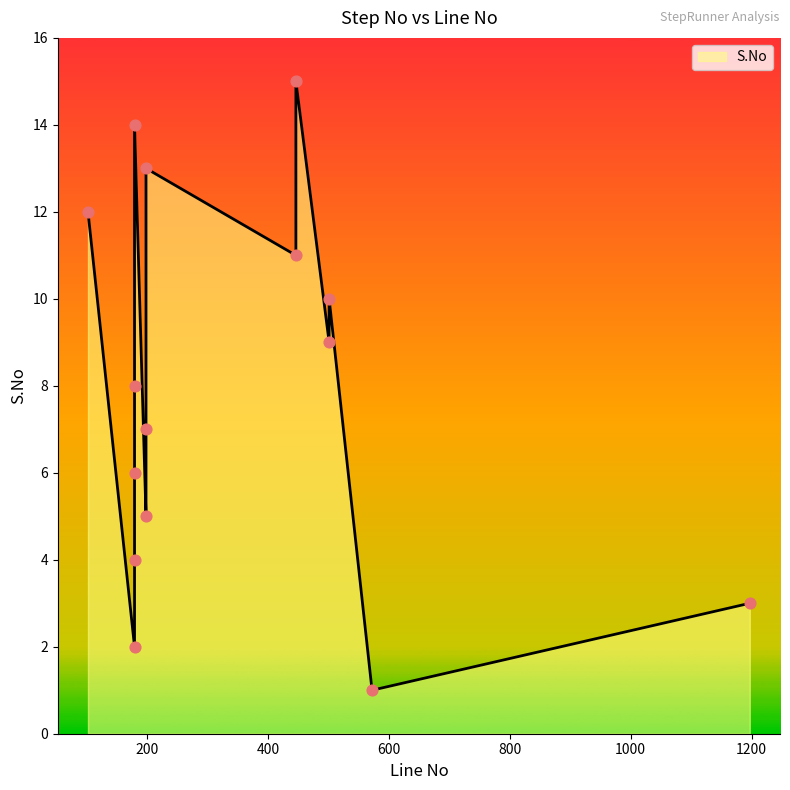

What is the change in value from 179 to 446?

+7